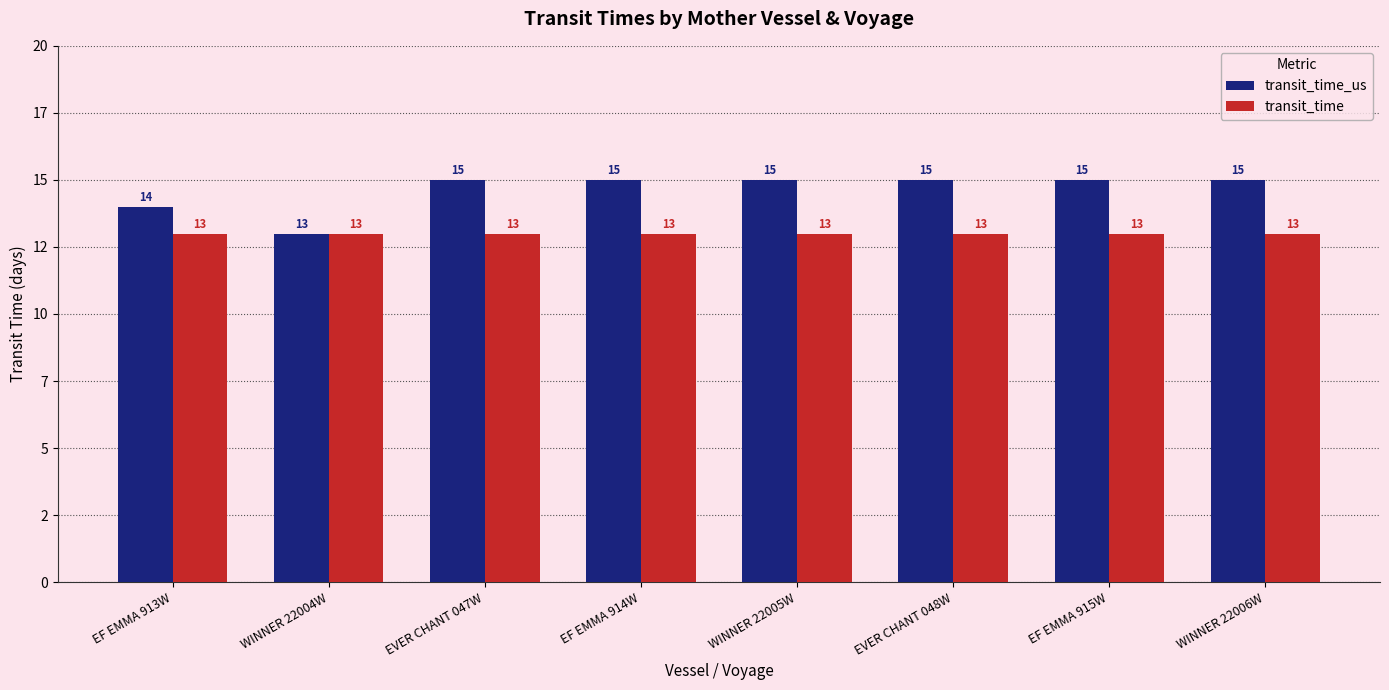

List the series in order of their peak value, lowest first.

transit_time, transit_time_us